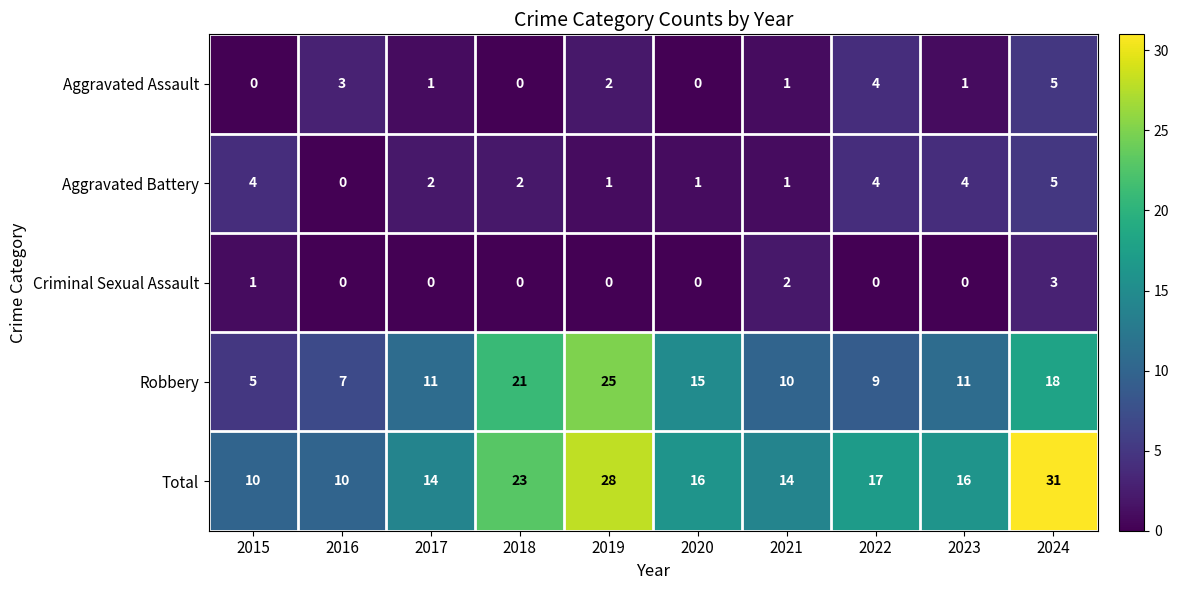

The Total series shows 10 at 2015. True or false?

True